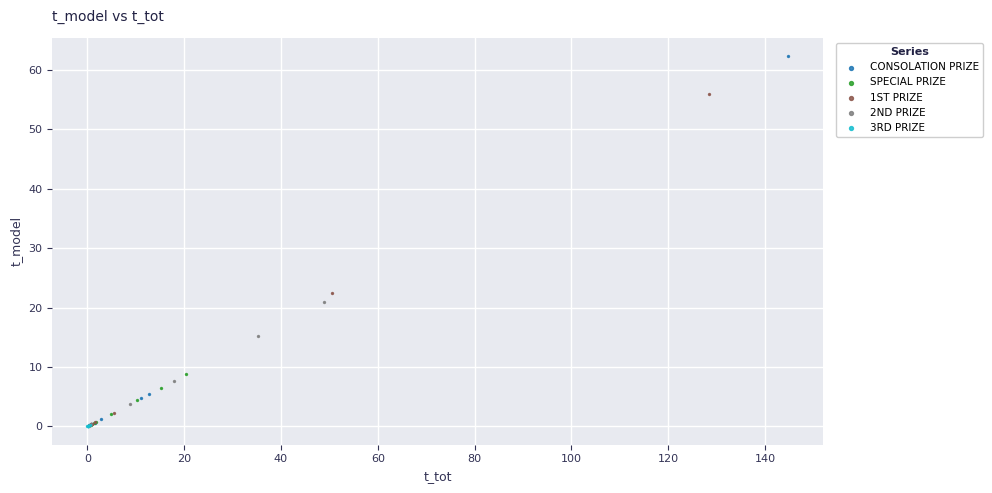

Which series contains the highest Y value?

CONSOLATION PRIZE